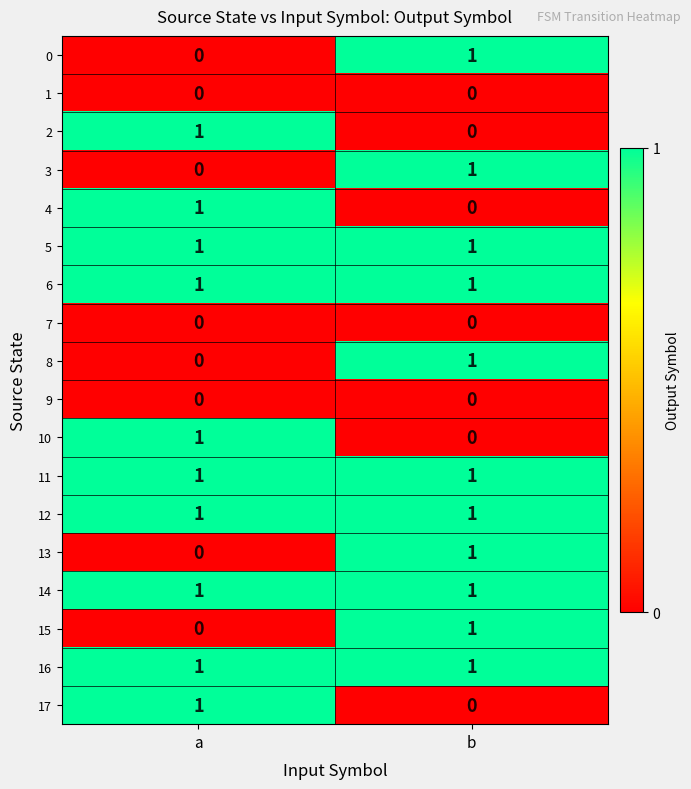

What is the total value across all series at a?

10